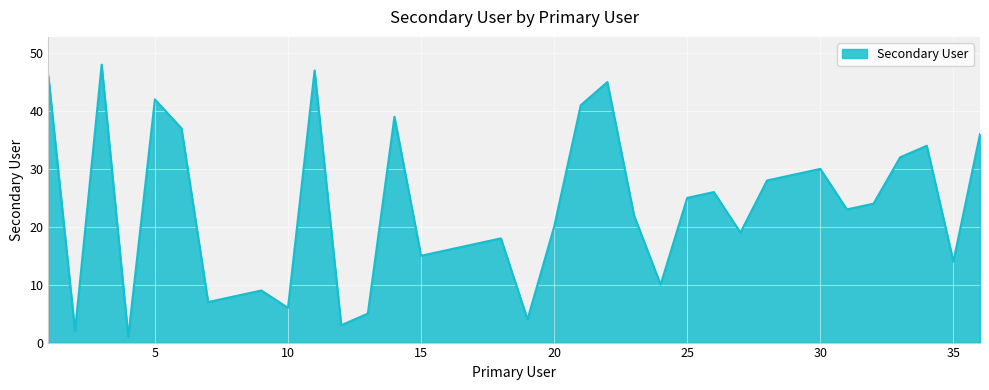

What is the difference between the maximum and minimum values?

47